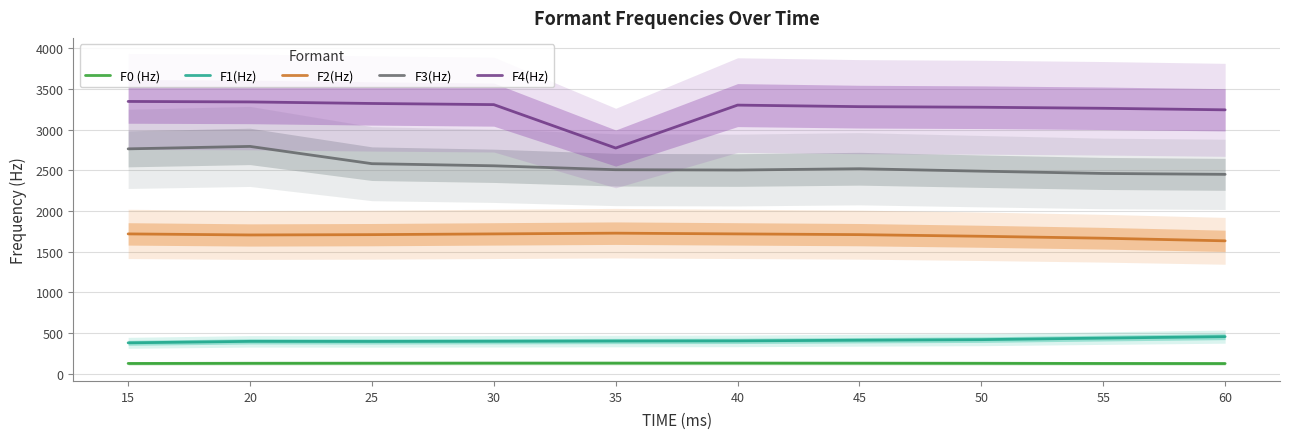

At which category is the sum across all series the highest?

20